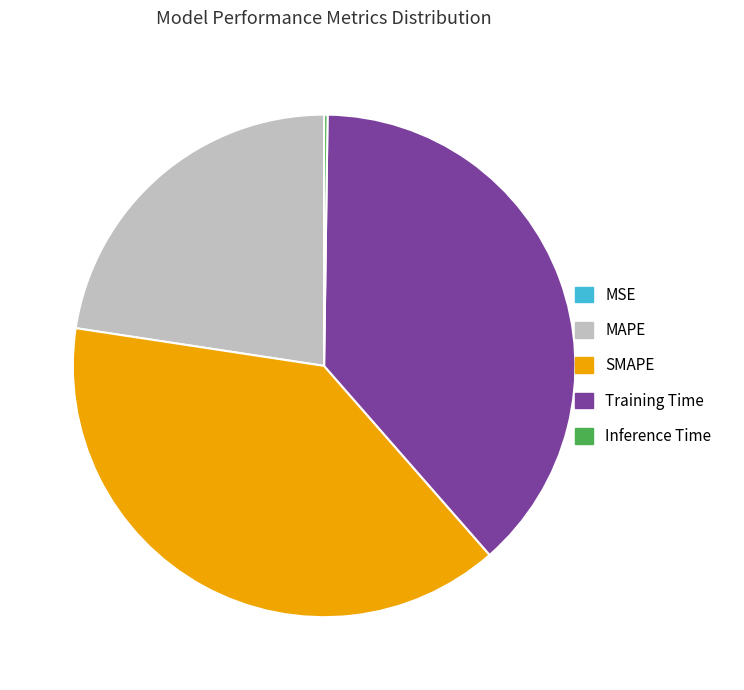

Which has a higher value, Training Time or SMAPE?

SMAPE